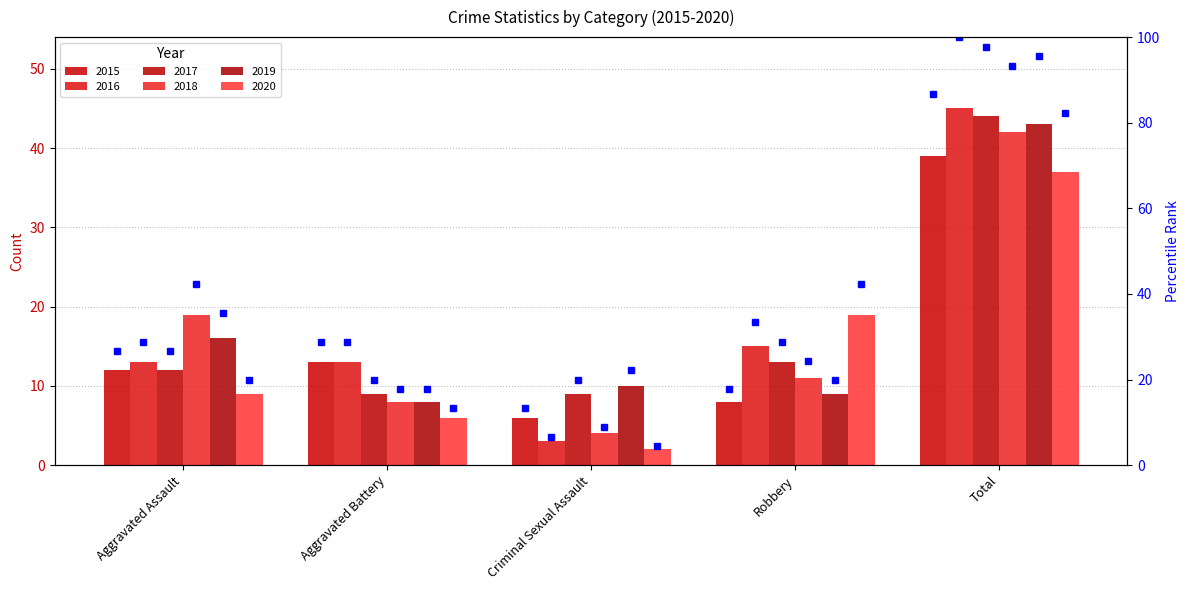

The 2019 rank series shows 35.6 at Aggravated Assault. True or false?

True